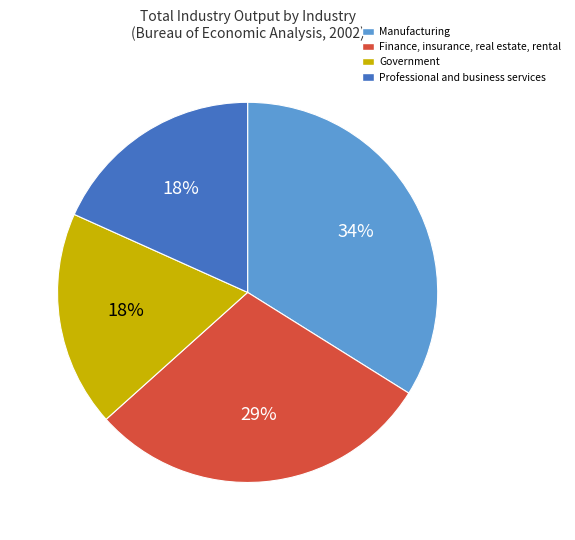

To the nearest percent, what is the average slice percentage?

25%